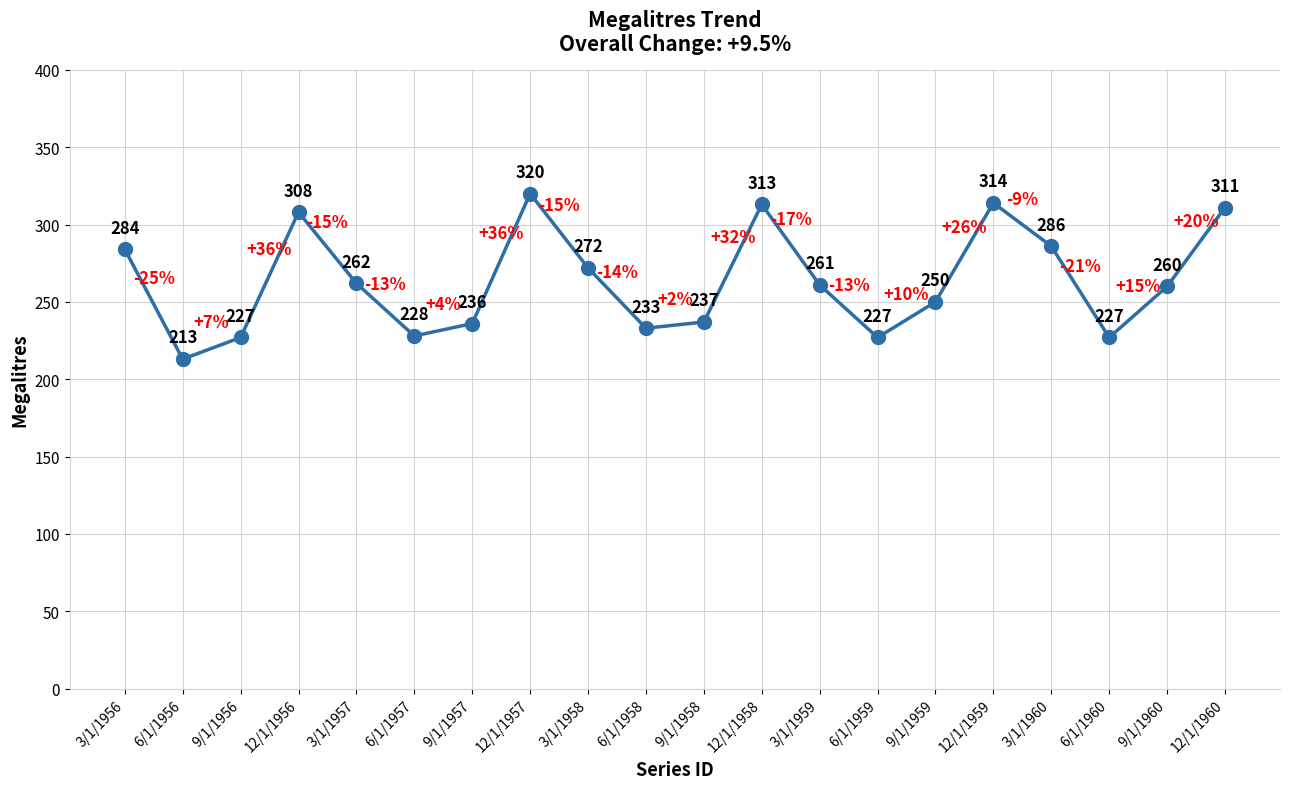

Which category has the highest value across all series?

12/1/1957